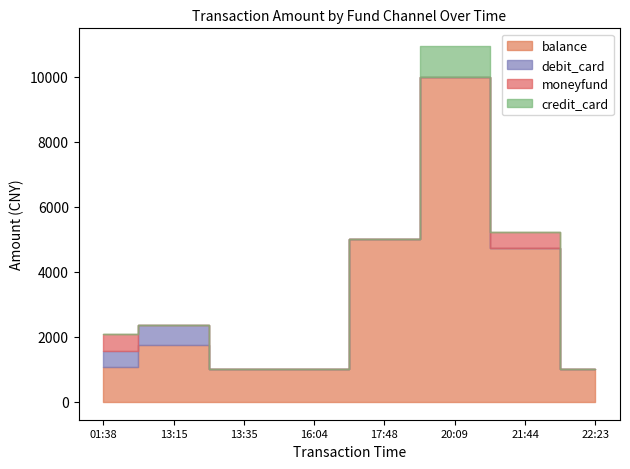

Where do moneyfund and debit_card first cross each other?

01:38 and 13:15